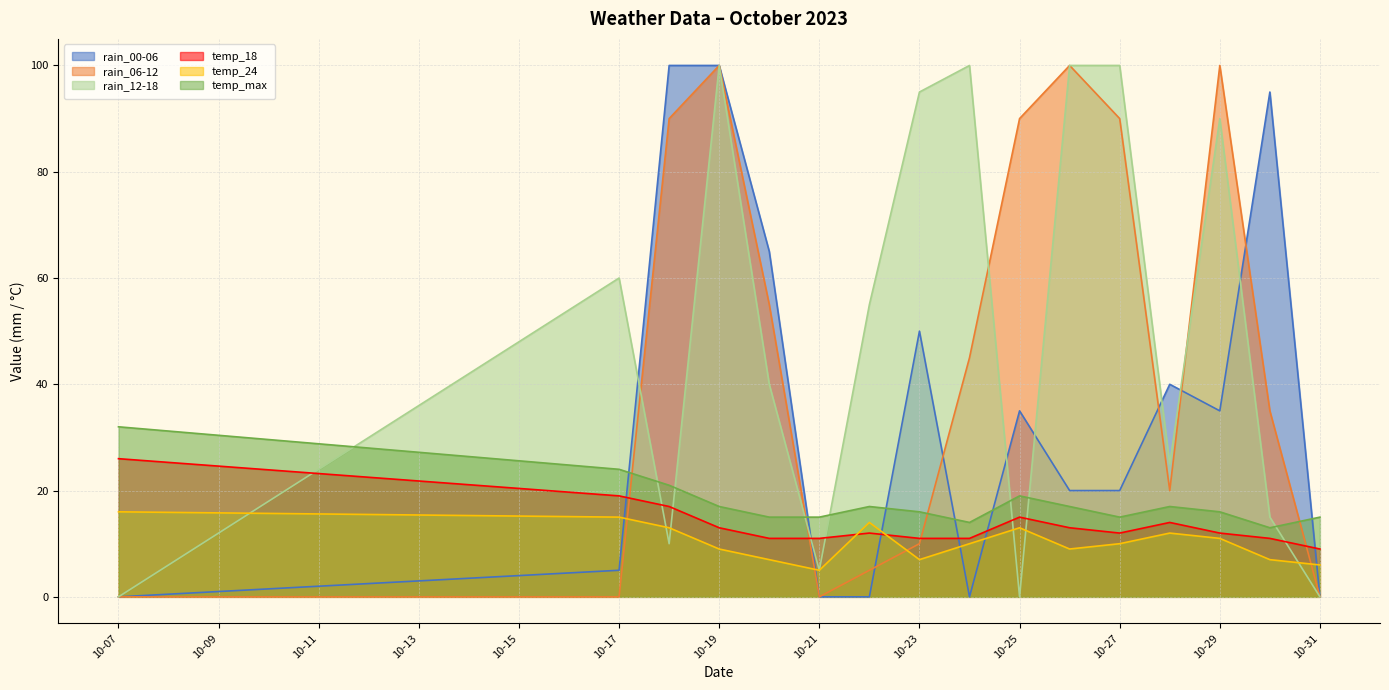

True or false: temp_18 has a value of 11 at 10-21.

True